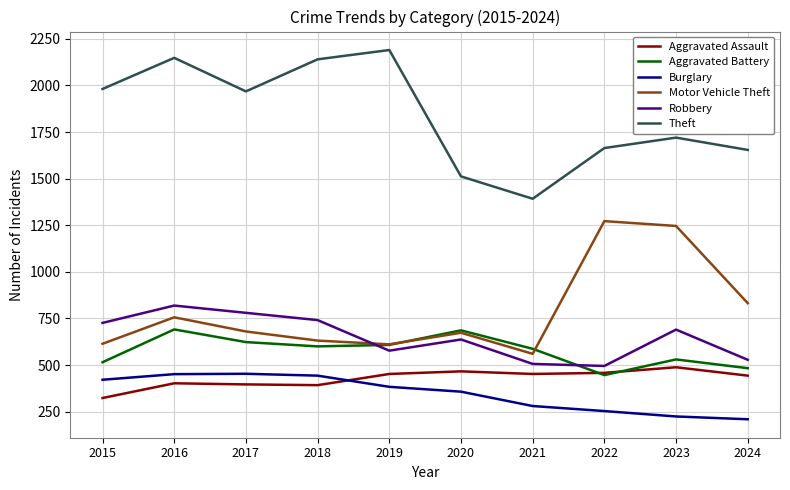

What is the minimum value for Motor Vehicle Theft?

560